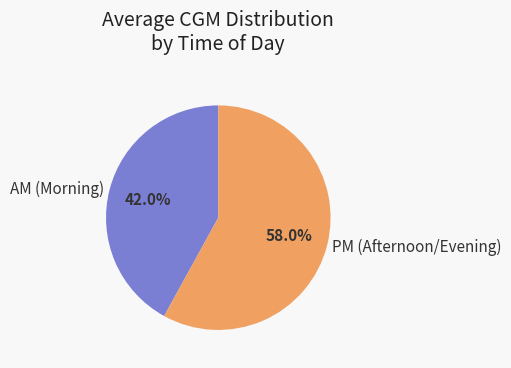

Between AM (Morning) and PM (Afternoon/Evening), which is larger?

PM (Afternoon/Evening)